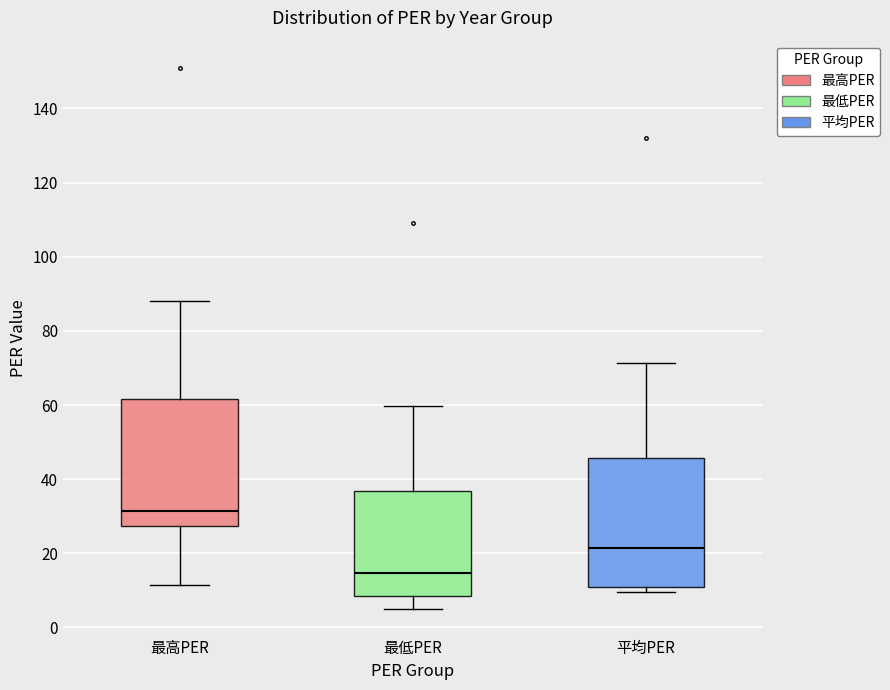

Which box has the highest median line?

最高PER